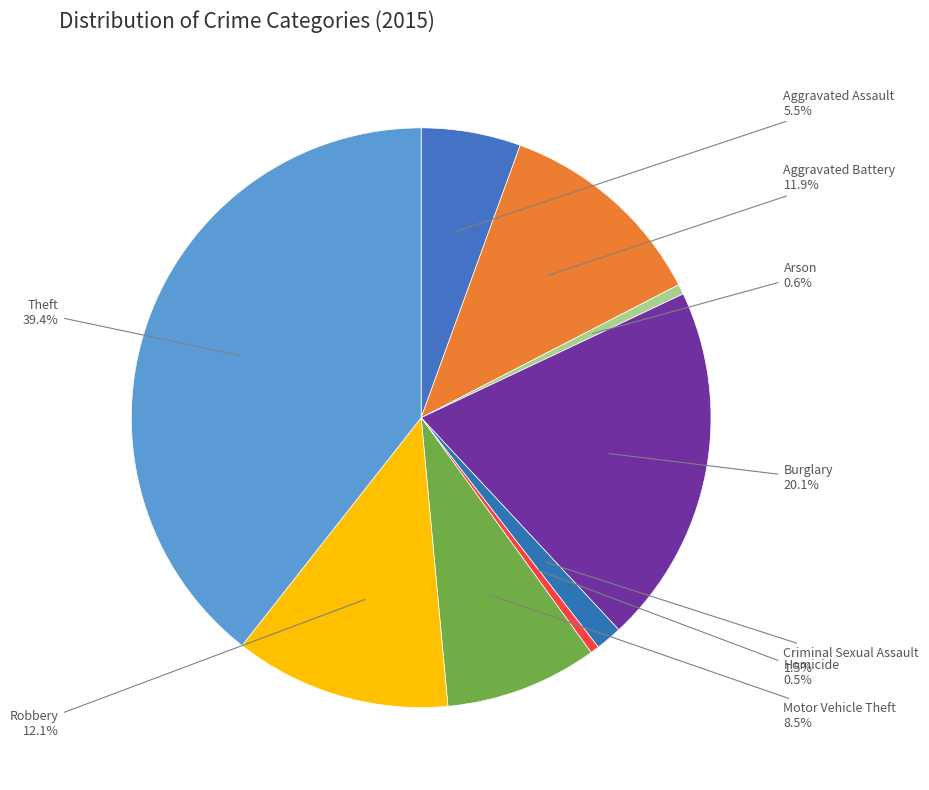

Is it true that Aggravated Battery is 12% of the pie?

True